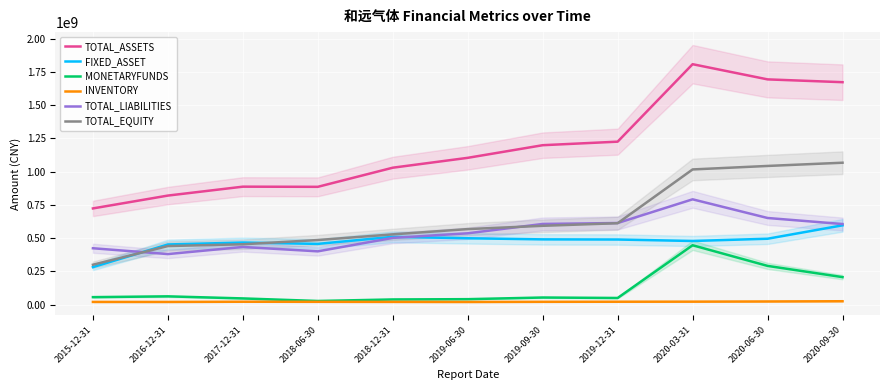

Is the value of MONETARYFUNDS at 2018-06-30 greater than the value of FIXED_ASSET at 2018-12-31?

No